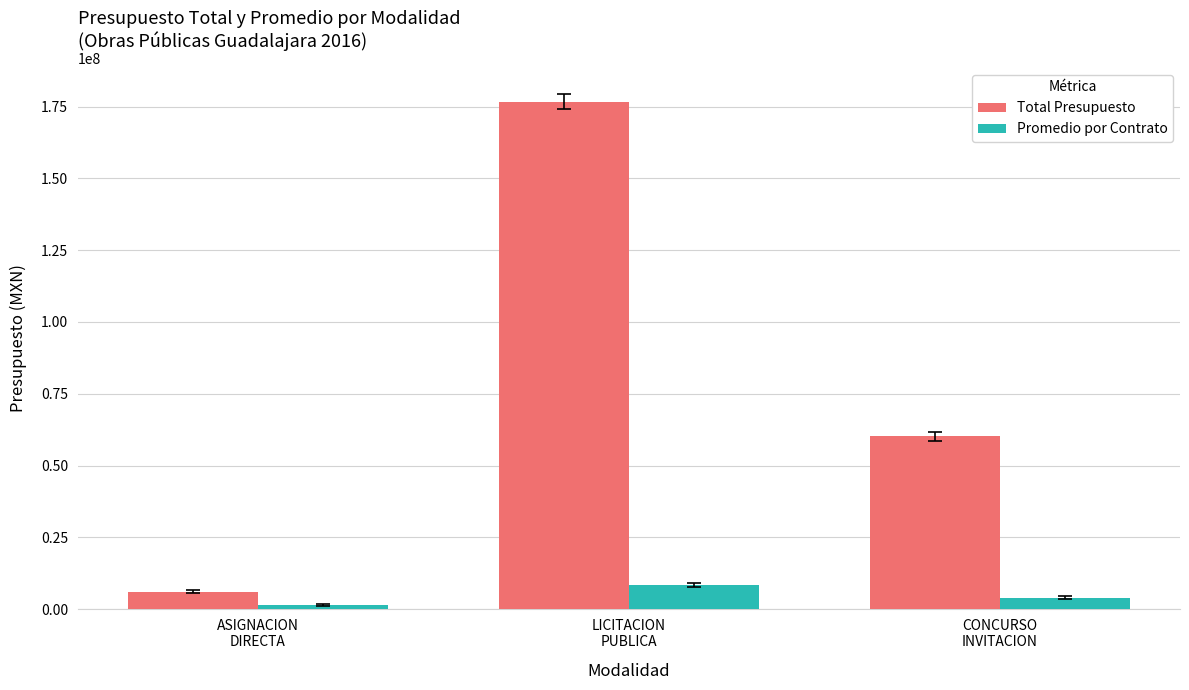

What is the value of the Total Presupuesto bar at the 3rd from the left?

60240179.9